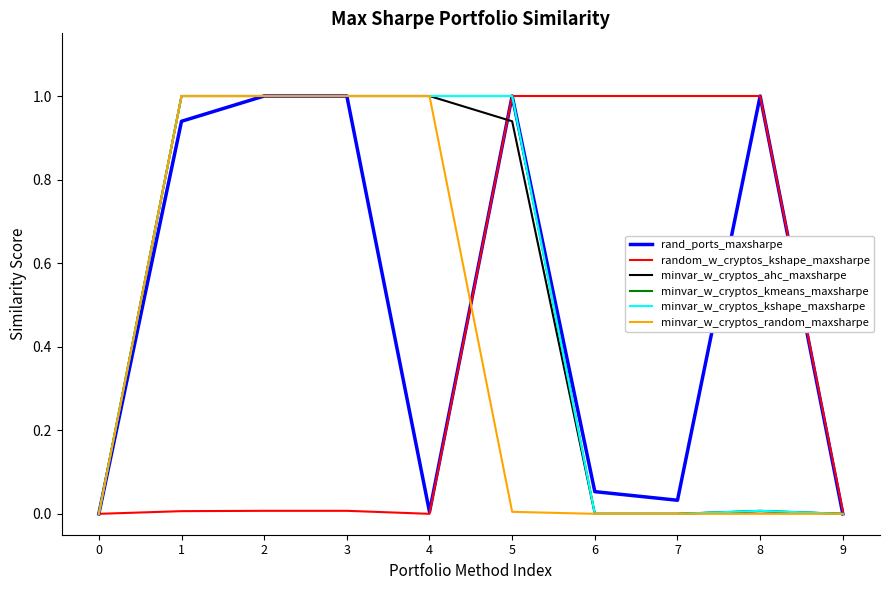

List the labels in order of rand_ports_maxsharpe value, smallest first.

0, 9, 4, 7, 6, 1, 2, 3, 5, 8